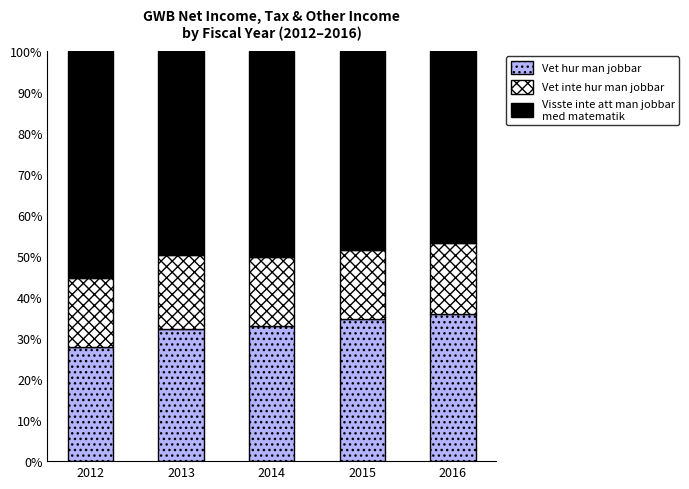

What is the total value across all series at 2016?

100.0